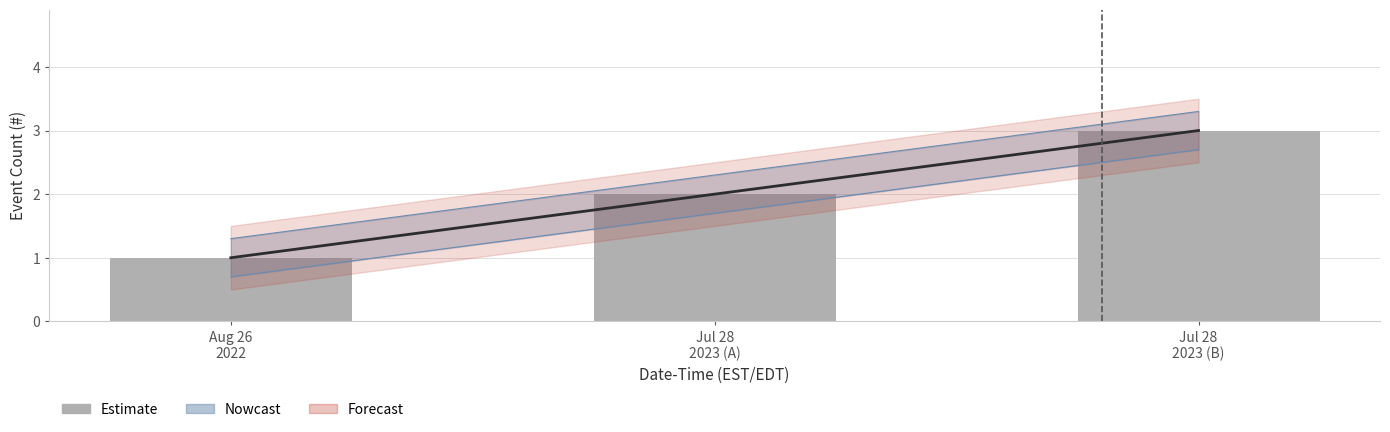

At which category does the chart reach its peak across all series?

Jul 28
2023 (B)